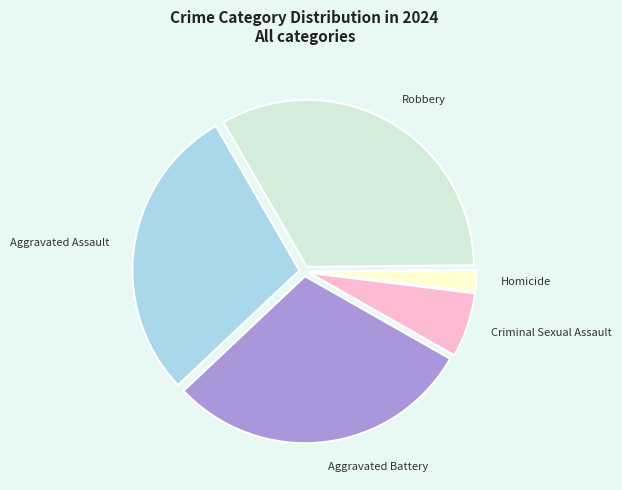

Between Aggravated Assault and Homicide, which is larger?

Aggravated Assault